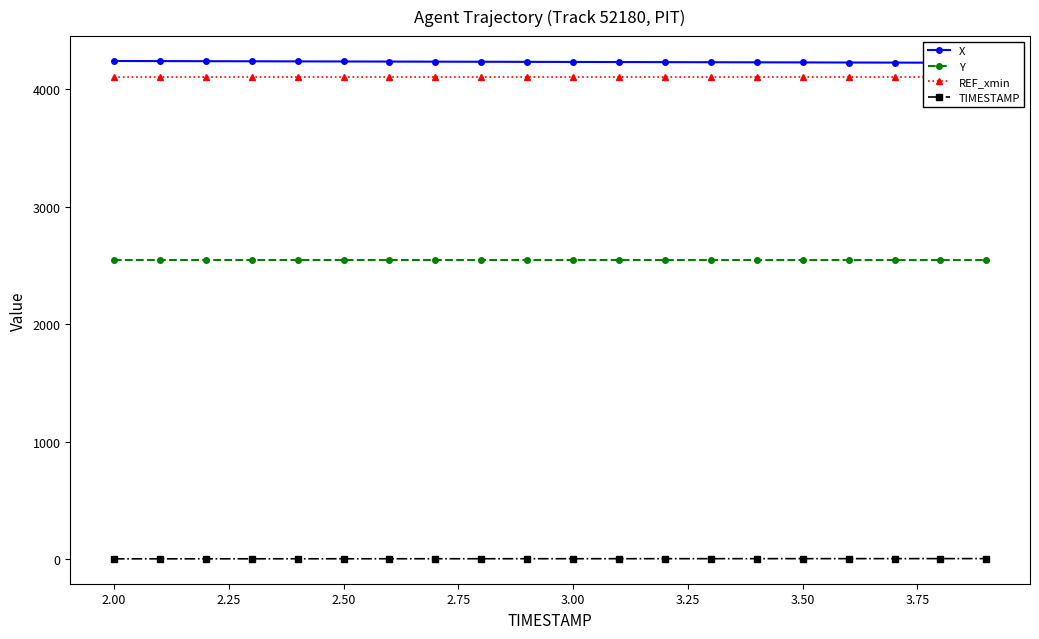

What is the highest value of the Y series?

2546.8